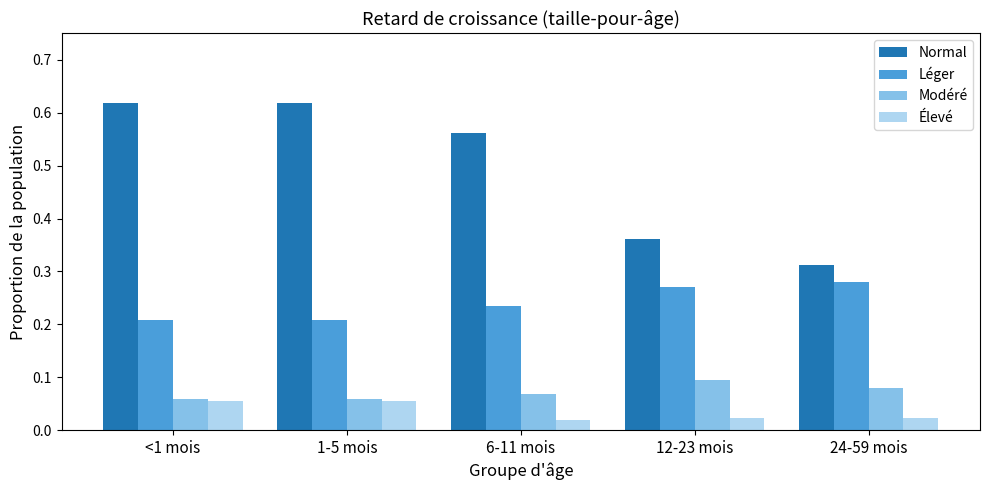

Between 1-5 mois and 12-23 mois, which series saw the biggest shift?

Normal